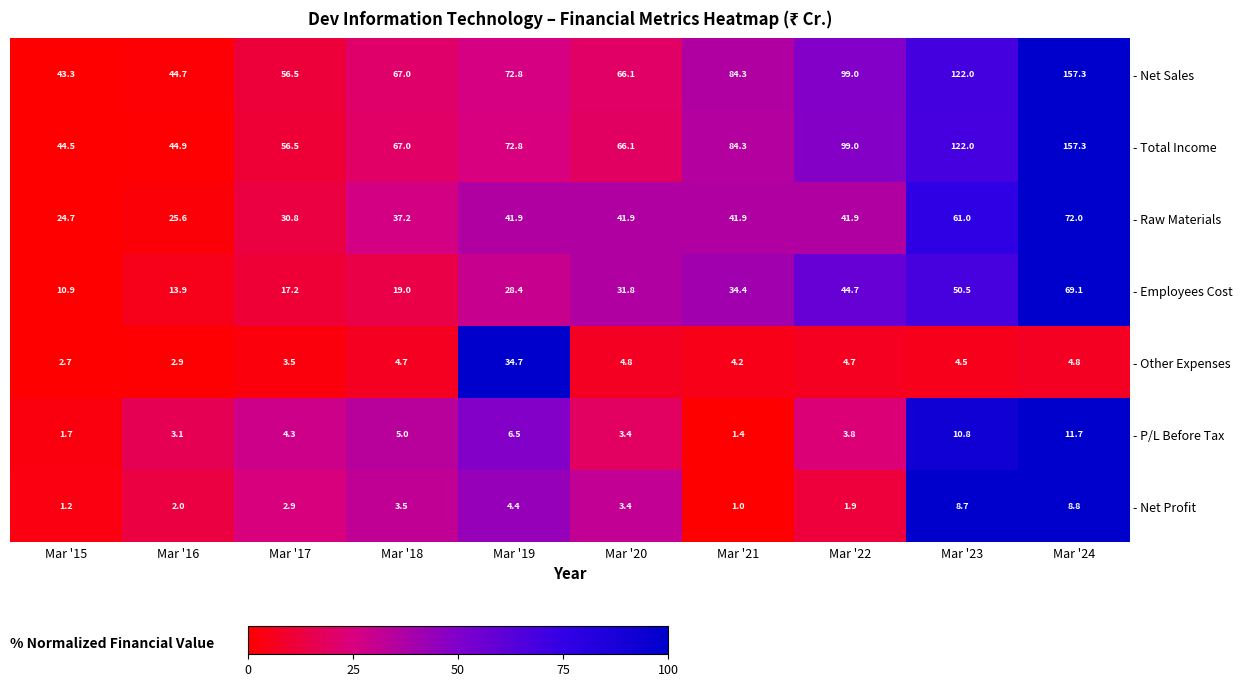

Between Mar '19 and Mar '20, which is larger?

Mar '19